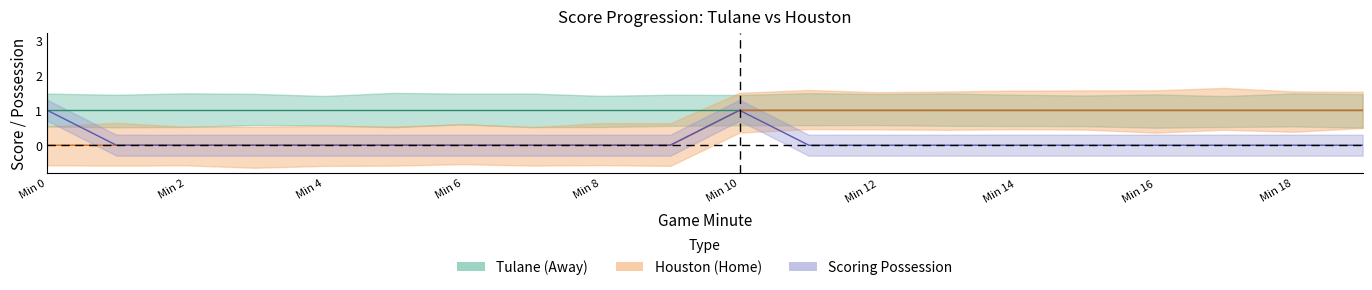

True or false: Houston (Home) and isScoringPosession intersect in this chart.

False